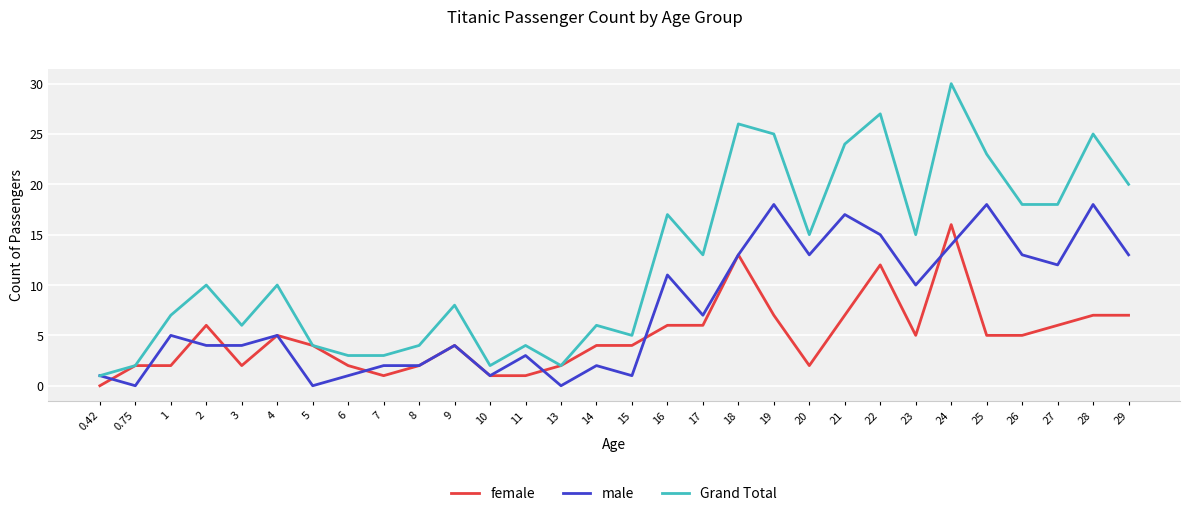

Which series has the widest spread of values?

Grand Total